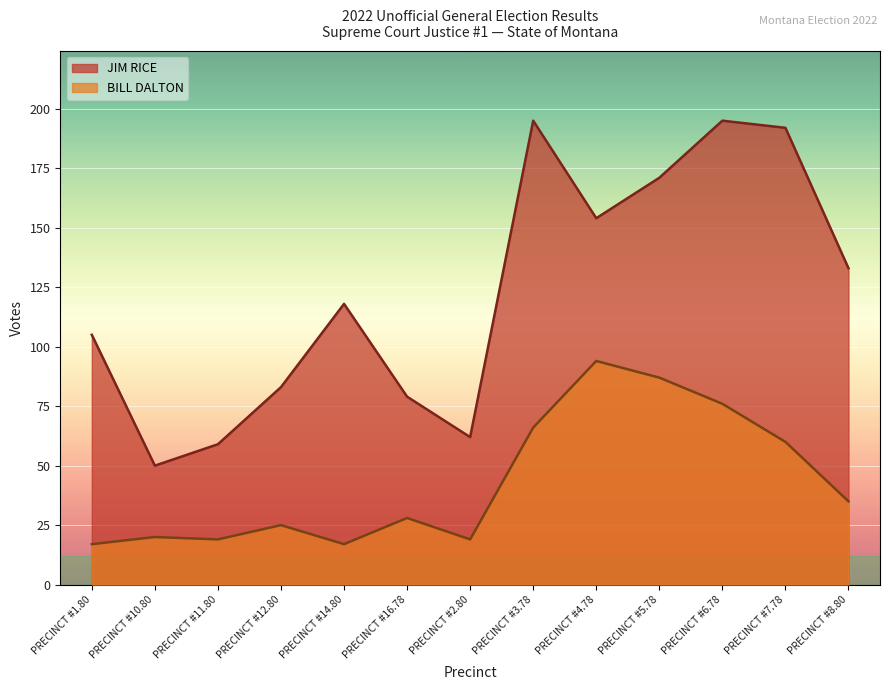

At which category does the chart reach its minimum across all series?

PRECINCT #1.80